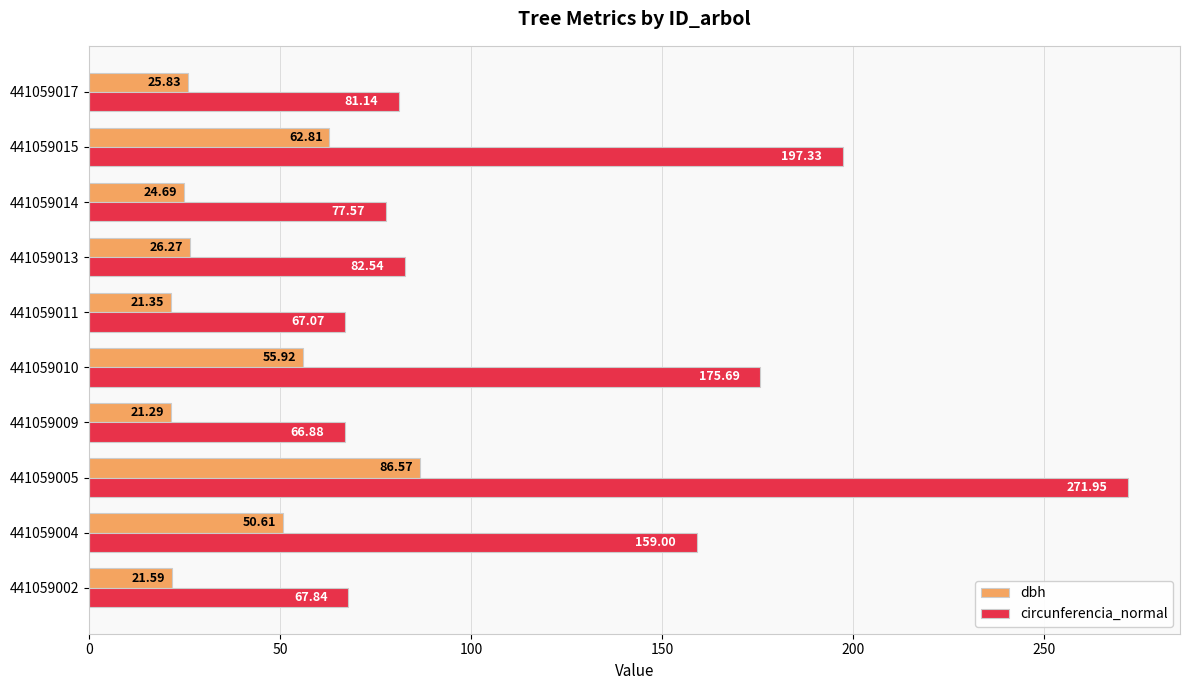

Which series has the largest total across all categories?

circunferencia_normal